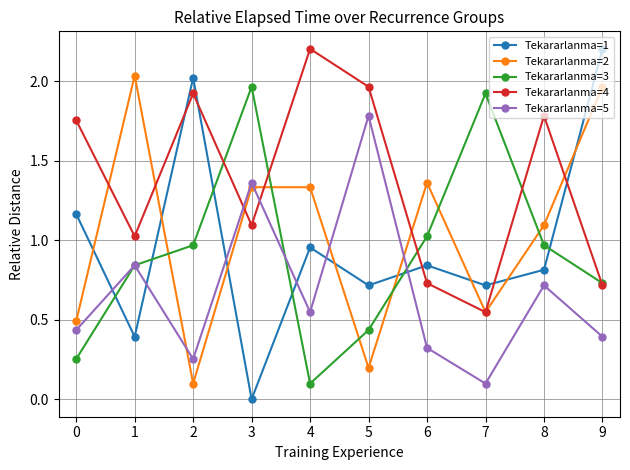

Is it true that Tekararlanma=1 equals 0.2 at 6?

False